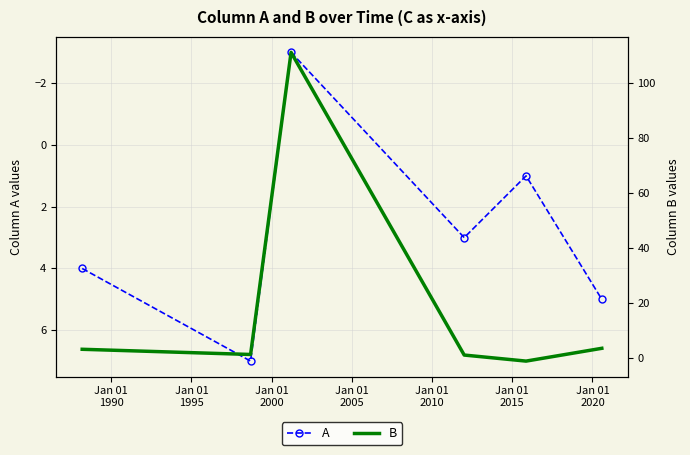

How many values in the B series exceed 3?

3